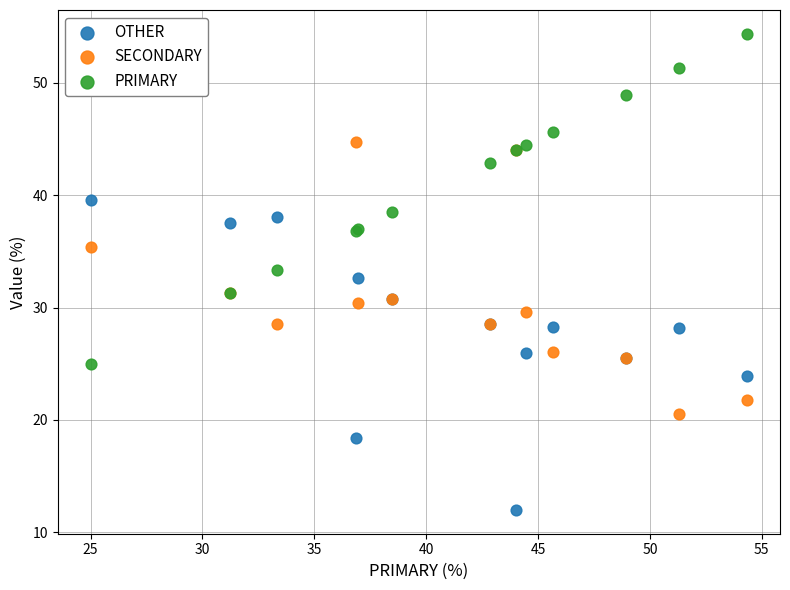

Which series contains the highest Y value?

PRIMARY